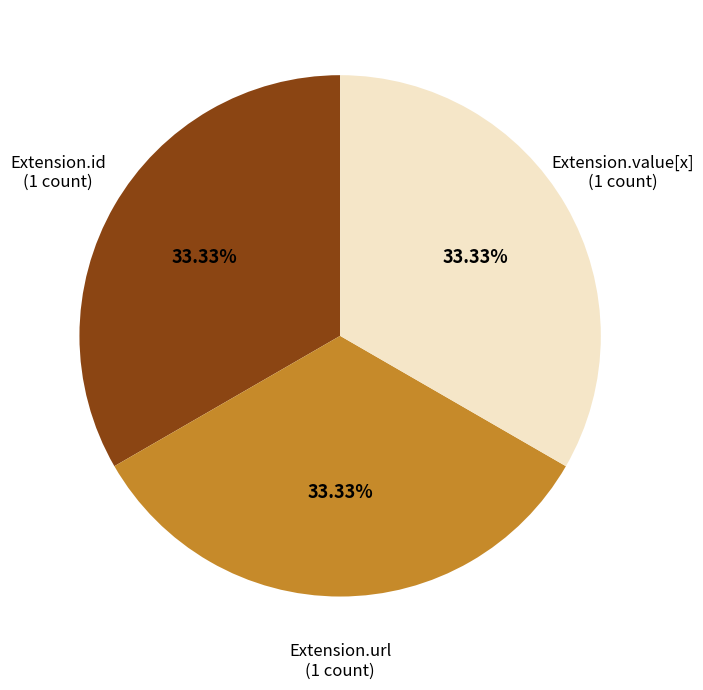

Is there a majority slice in this chart?

No